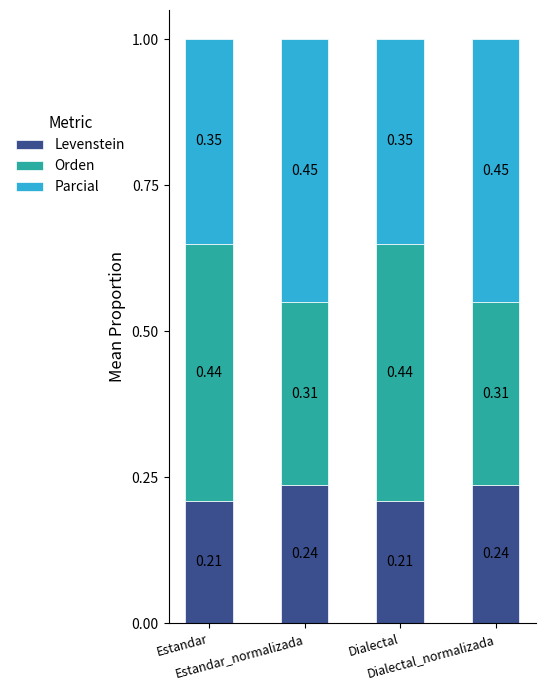

Is it true that Levenstein equals 0.2 at Dialectal?

True